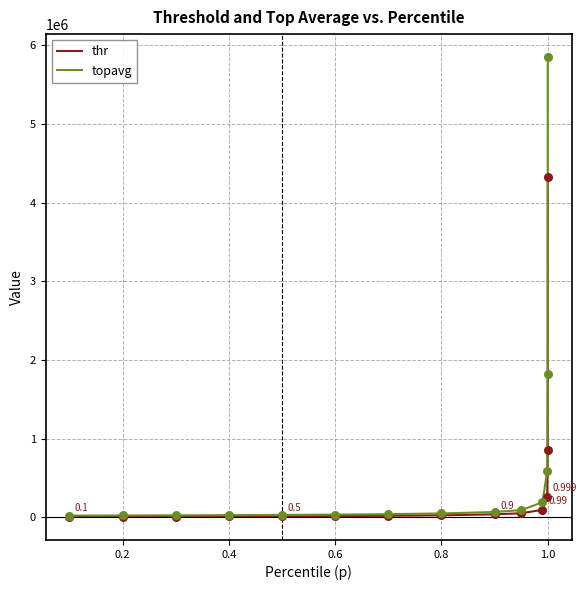

Which series has the largest range (max minus min)?

topavg